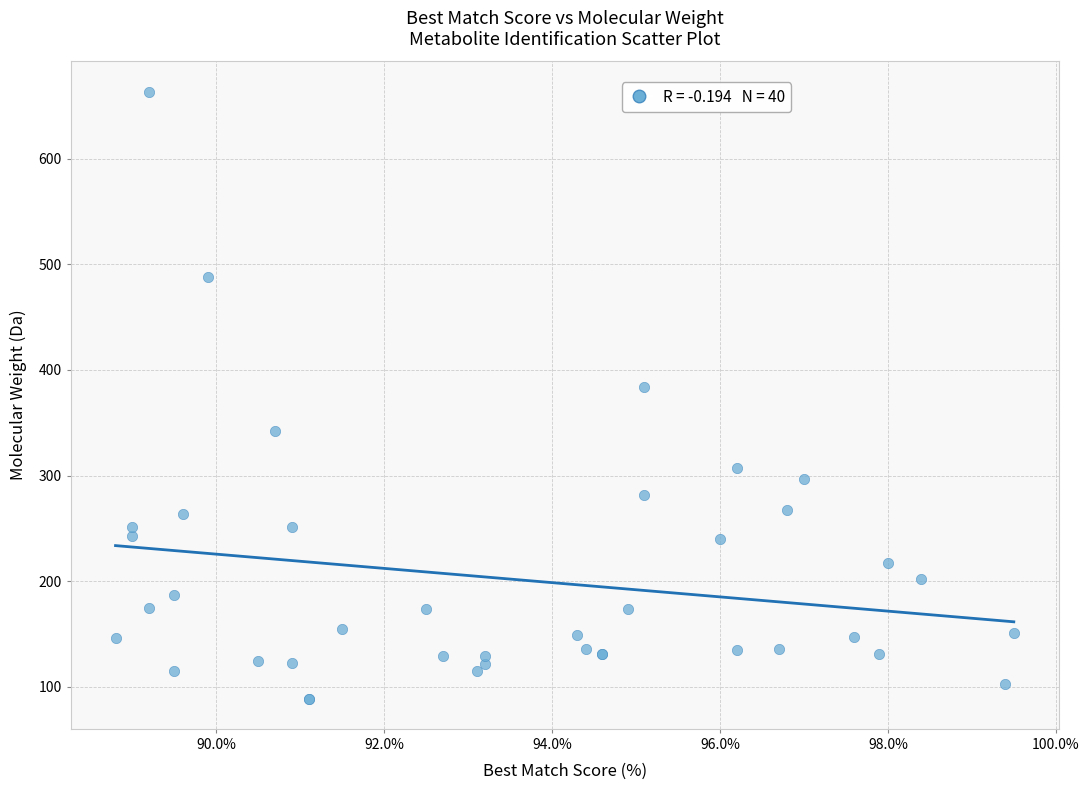

What Y value in the scatter plot is closest to 376?

384.1